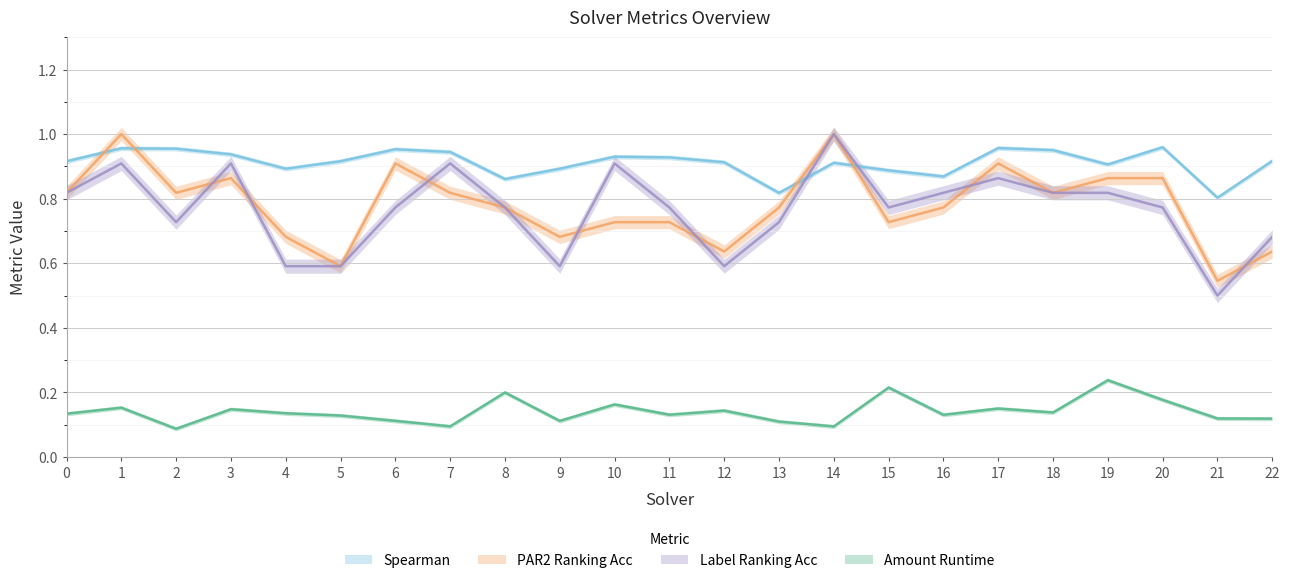

Which series has the largest range (max minus min)?

label_ranking_acc